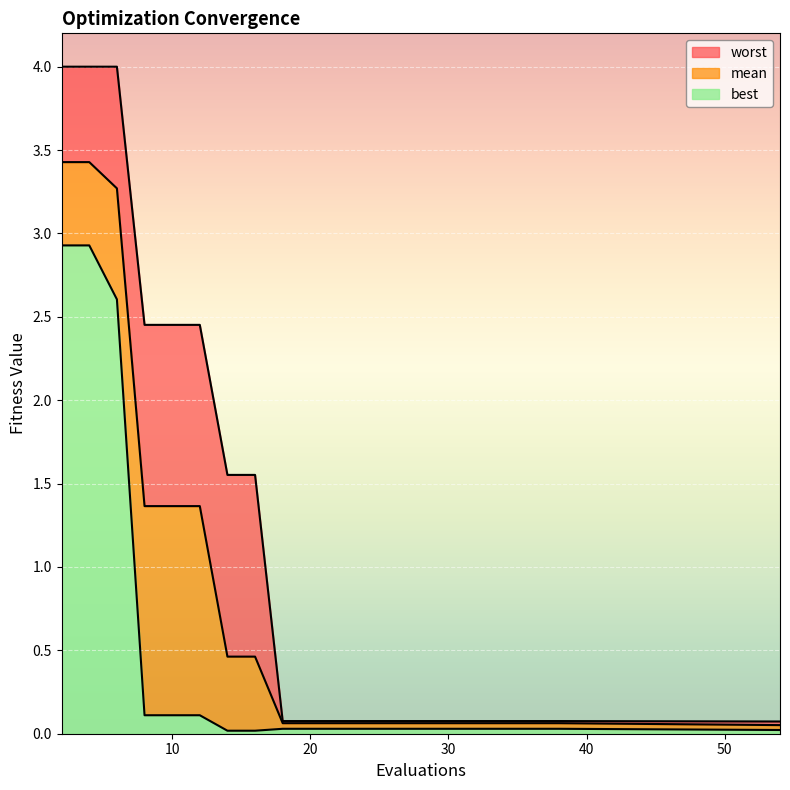

Which series has the largest range (max minus min)?

worst